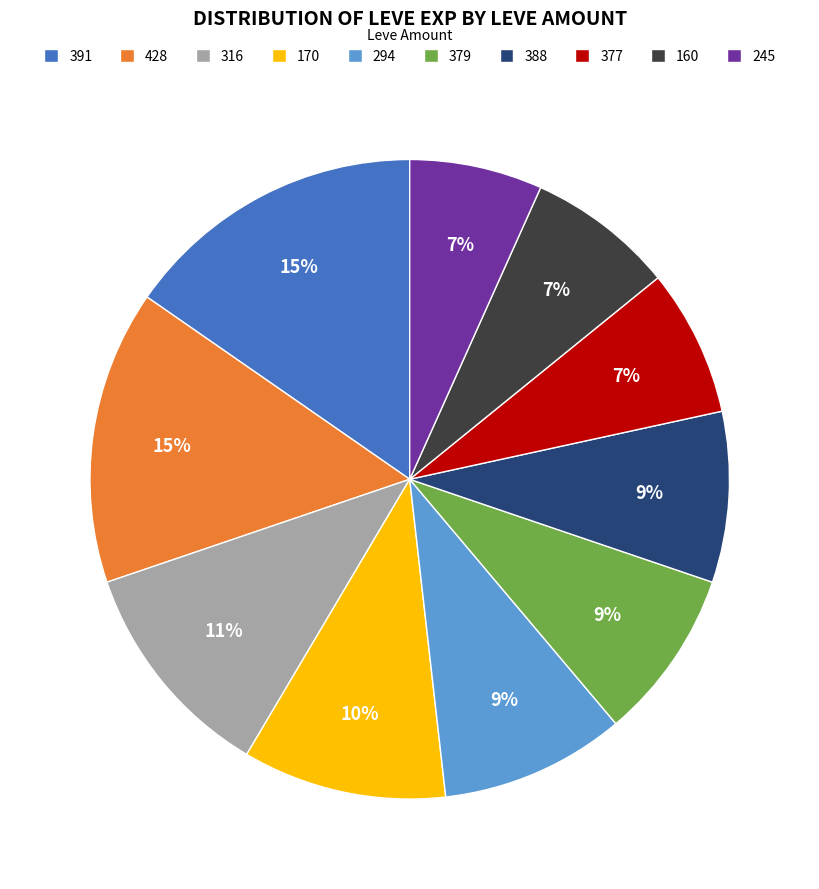

Is it true that 428 is 15% of the pie?

True